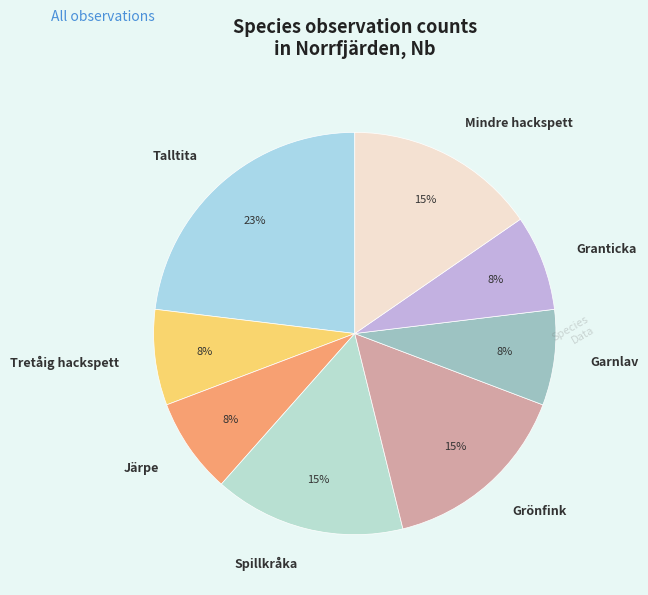

Is it true that Grönfink is 15% of the pie?

True